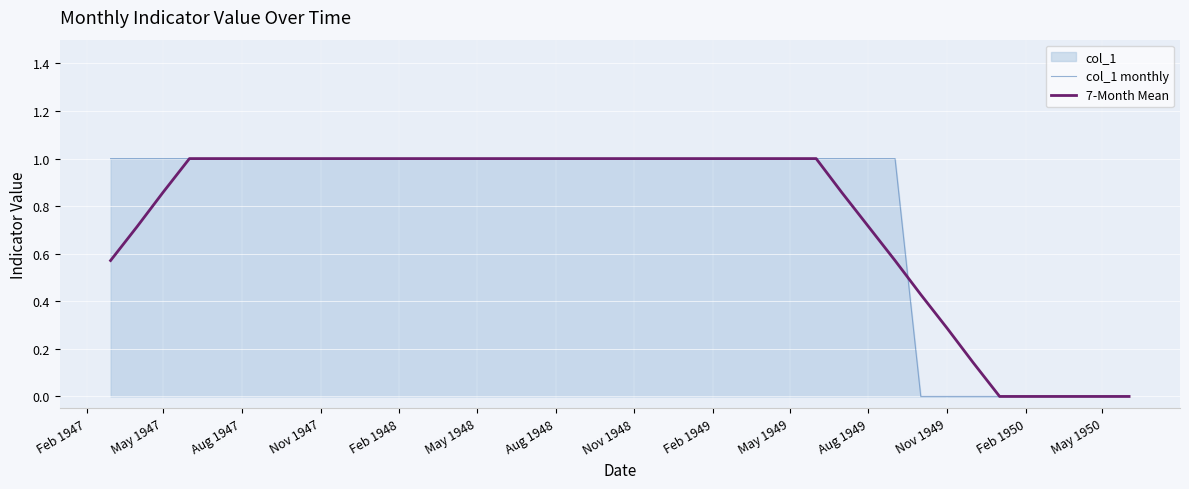

The col_1 monthly series shows 1.0 at May 1948. True or false?

True